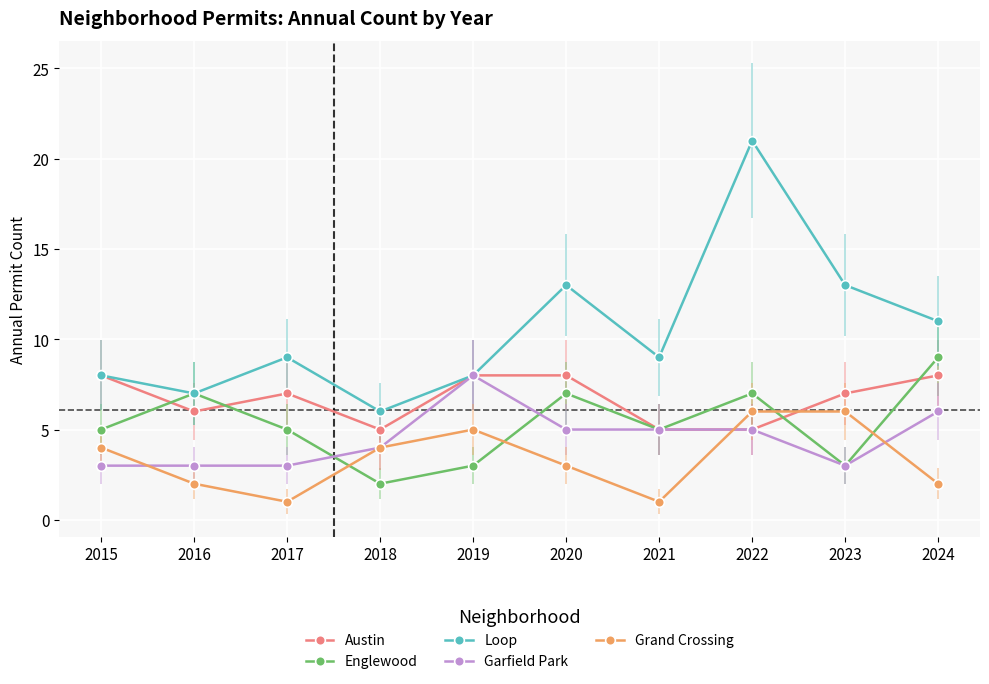

What is the minimum value for Englewood?

2